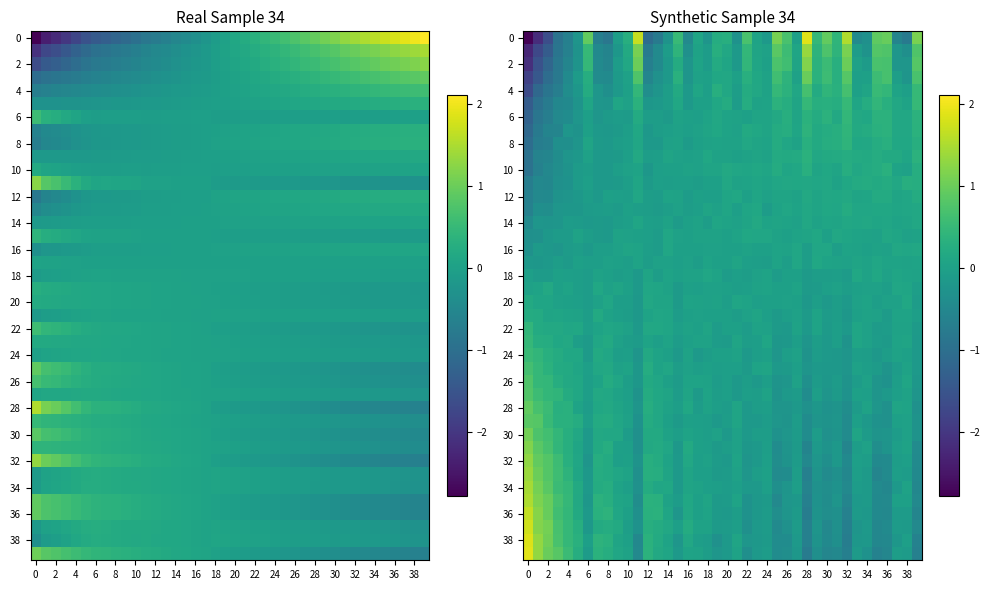

At how many categories does at least one series exceed -2?

40